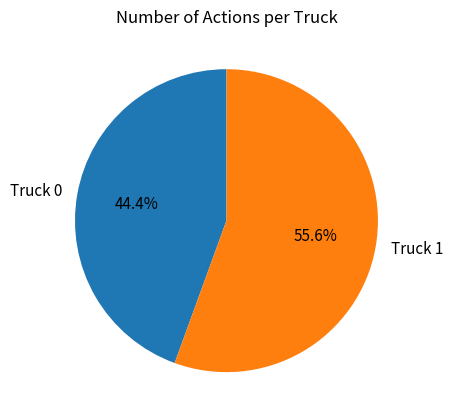

Is it true that Truck 0 is 44% of the pie?

True